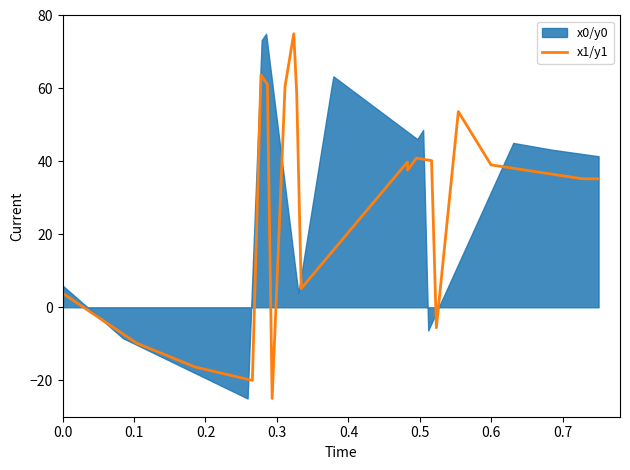

What is the difference between the maximum and minimum values?

100.0